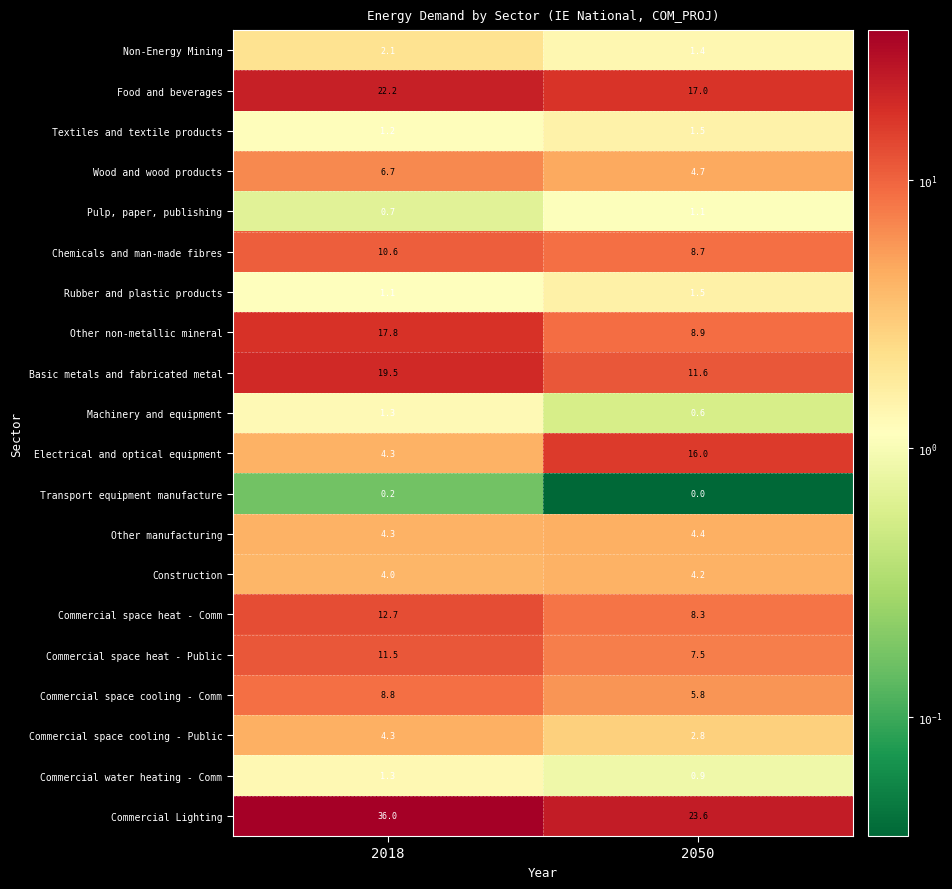

True or false: Construction has a value of 1.2 at 2050.

False